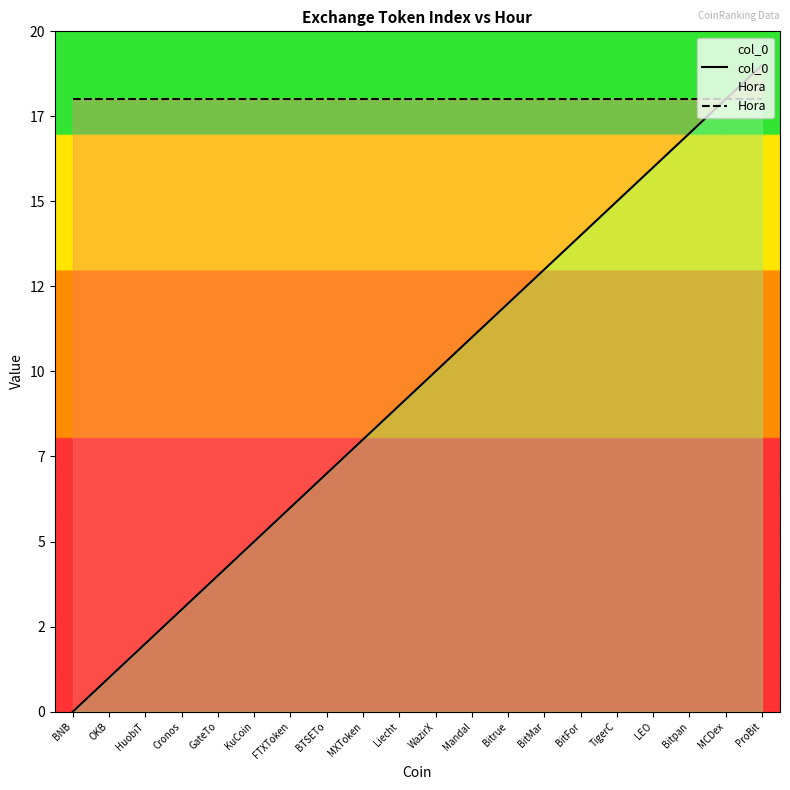

Between OKB and FTXToken, which is larger?

FTXToken